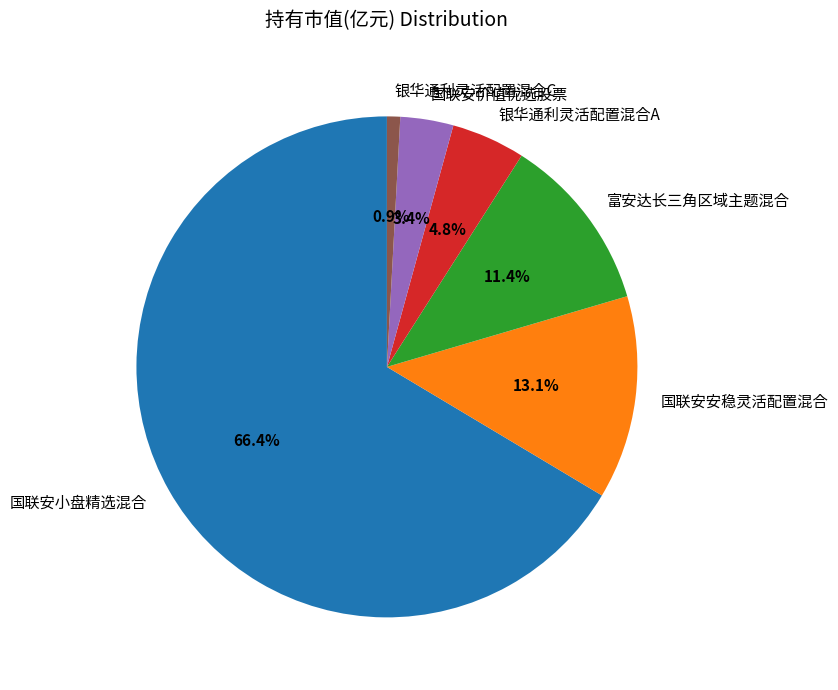

Which has a higher value, 银华通利灵活配置混合C or 国联安小盘精选混合?

国联安小盘精选混合